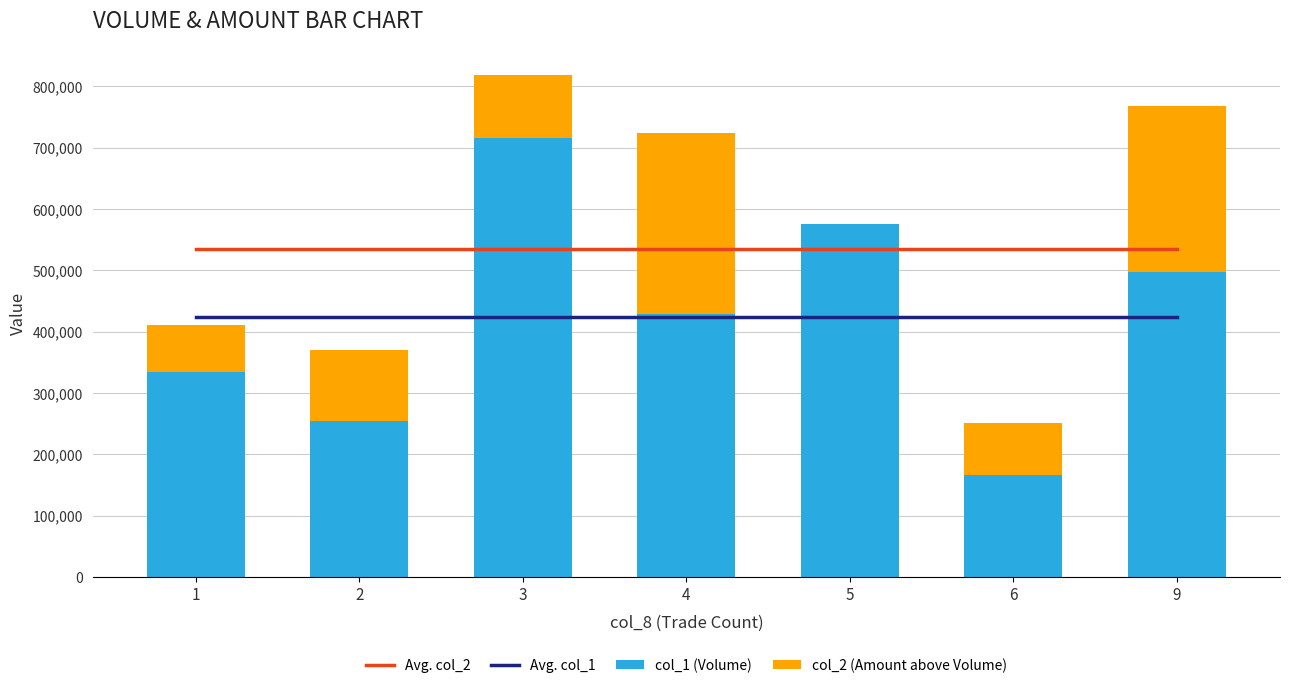

What is the total value across all series at 4?

1682920.0